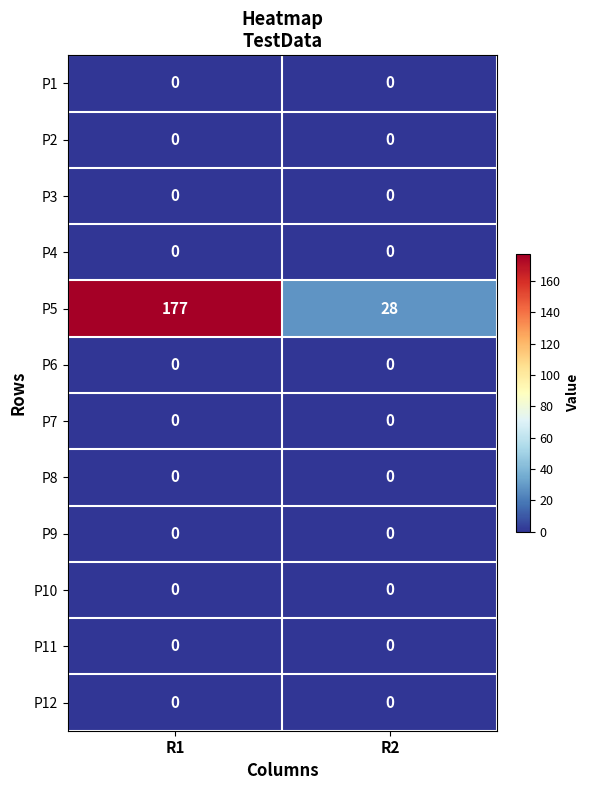

Where is P5 nearest to the value 102?

R2